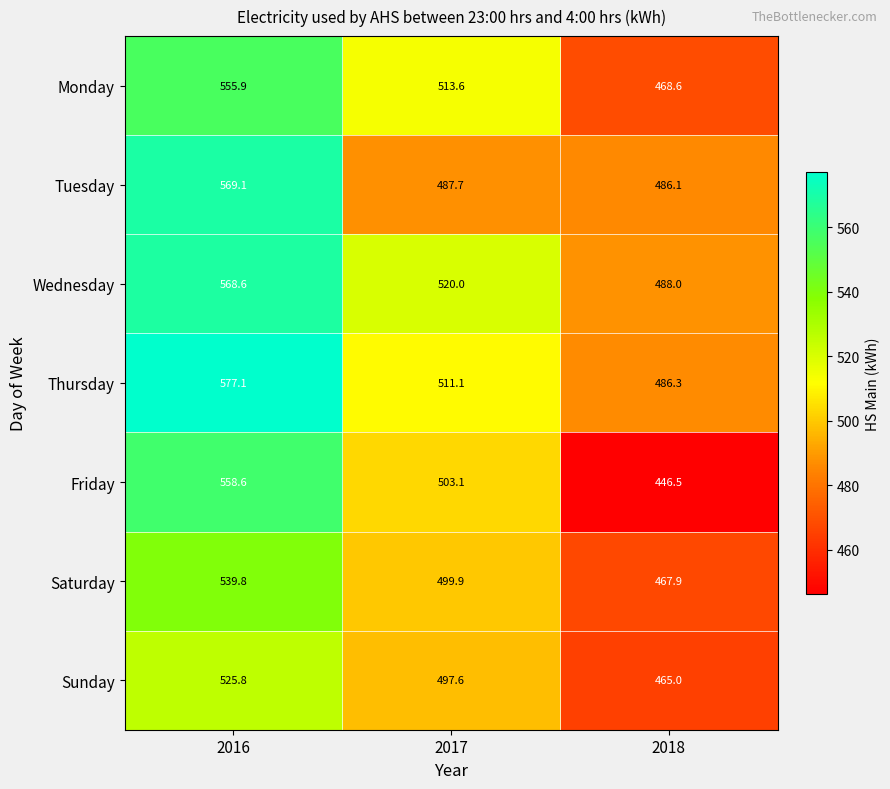

Reading left to right, extract all data points from this chart.

Monday: 555.9	513.6	468.6
Tuesday: 569.1	487.7	486.1
Wednesday: 568.6	520.0	488.0
Thursday: 577.1	511.1	486.3
Friday: 558.6	503.1	446.5
Saturday: 539.8	499.9	467.9
Sunday: 525.8	497.6	465.0